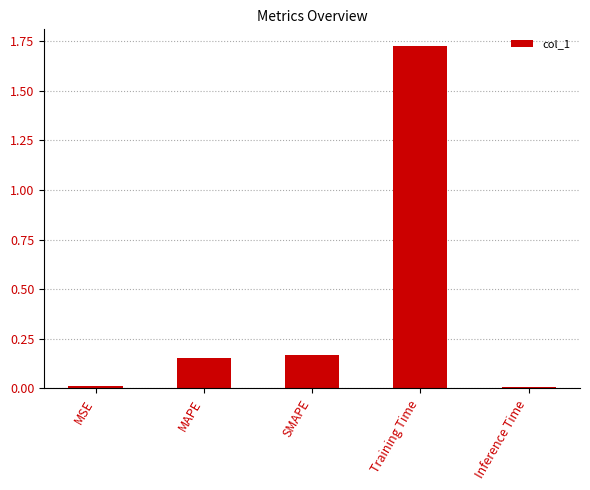

What is the average value?

0.4